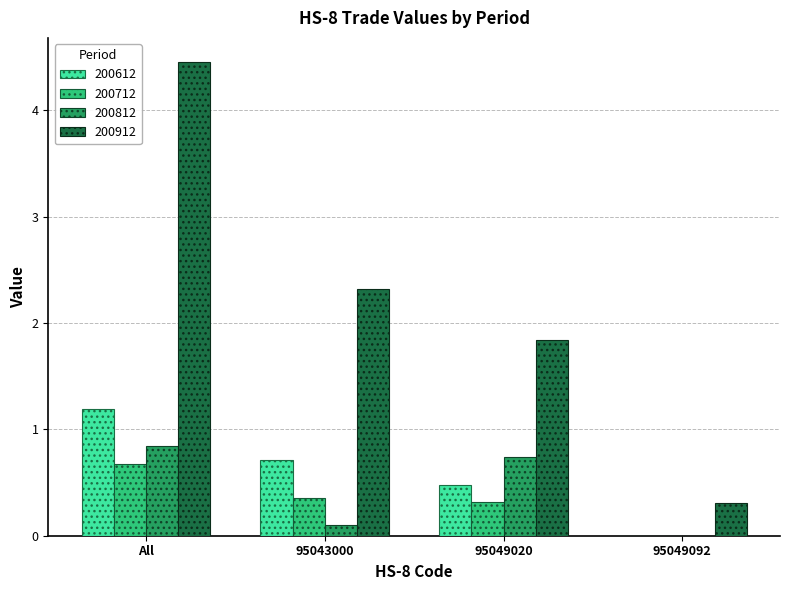

Is the value of 200612 at 95049020 greater than the value of 200812 at 95049020?

No